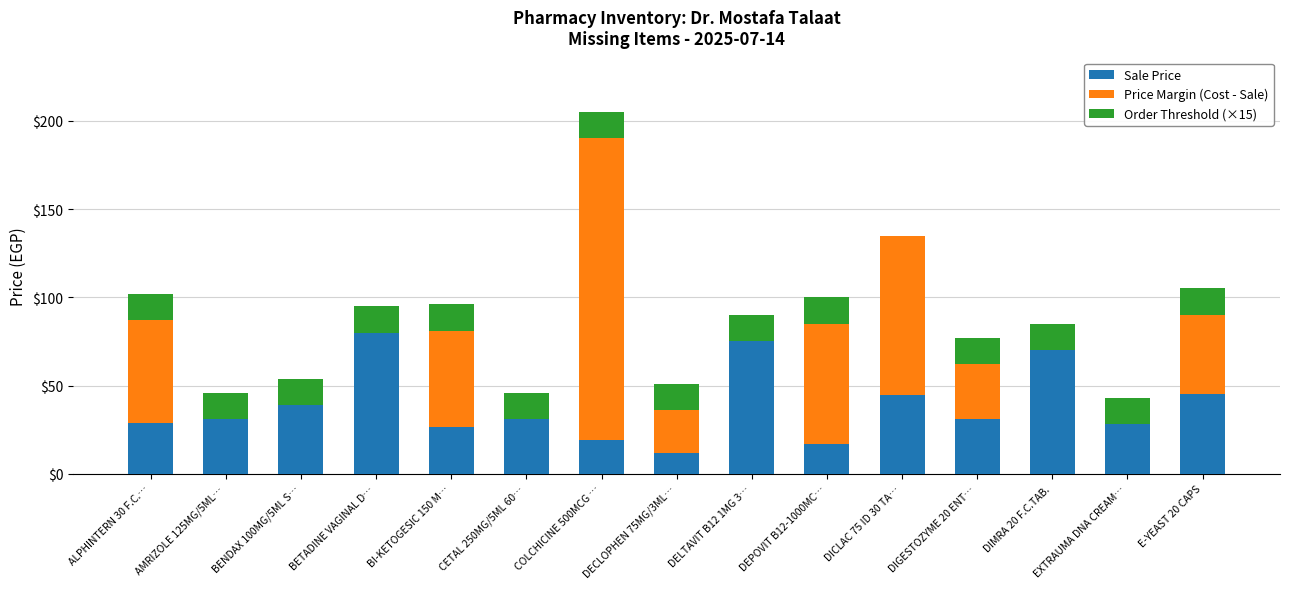

What is the total value across all series at AMRIZOLE 125MG/5ML…?

46.0